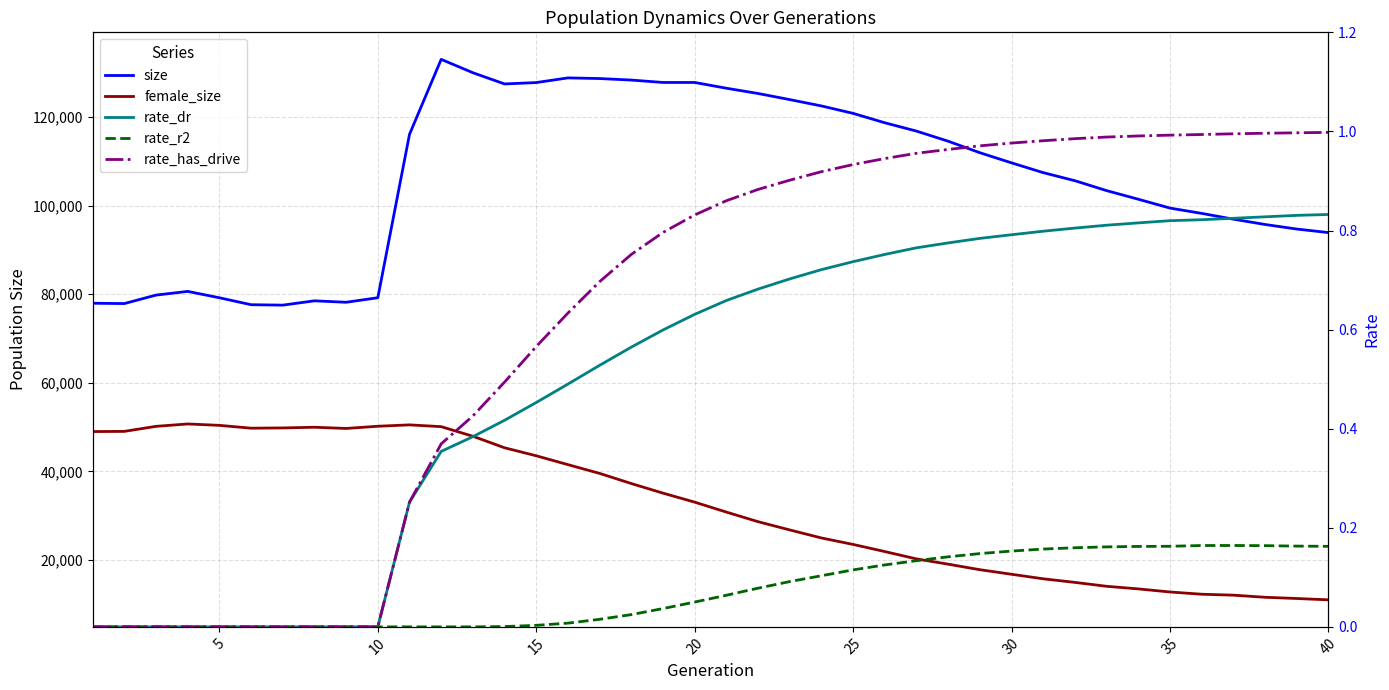

True or false: rate_r2 and rate_has_drive intersect in this chart.

False